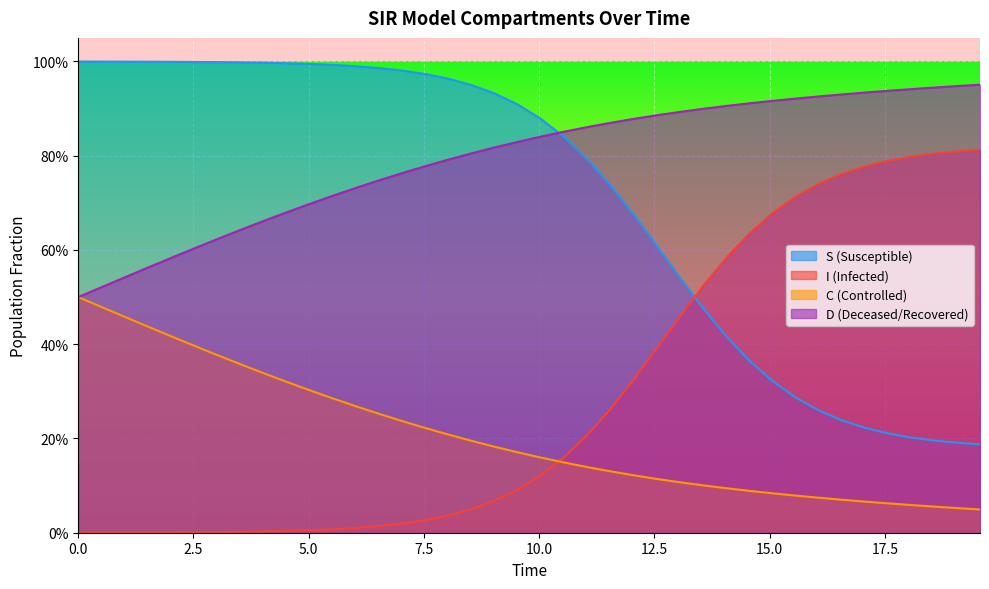

Does the chart display data point markers on the line(s)?

No